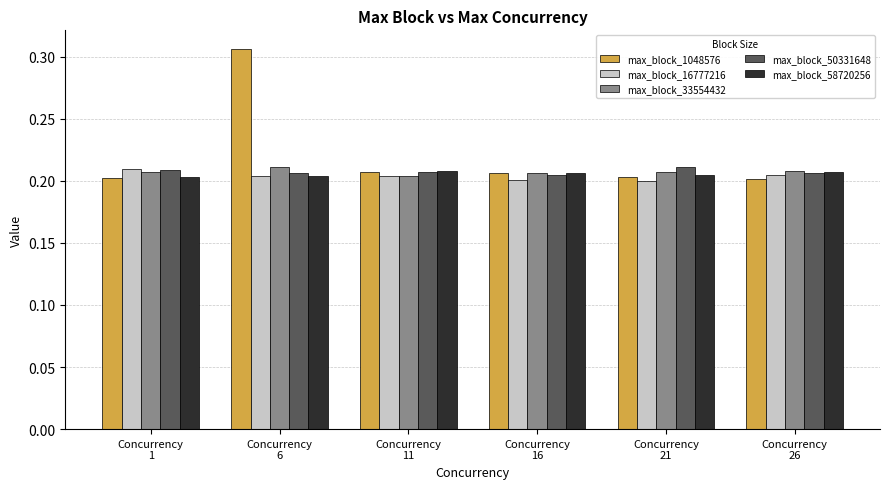

At how many categories does at least one series exceed 0?

6